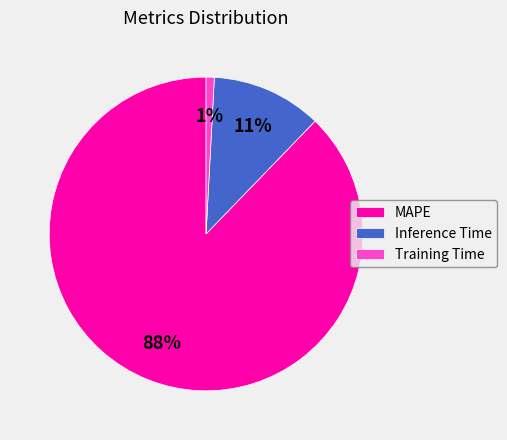

To the nearest percent, what is the average slice percentage?

33%